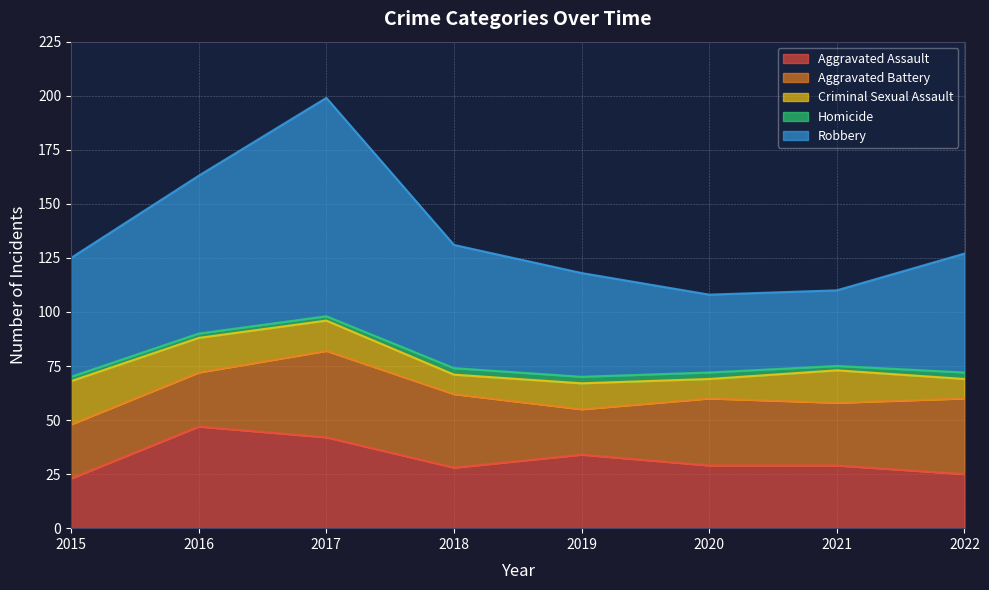

True or false: Criminal Sexual Assault and Aggravated Battery cross at least once.

False